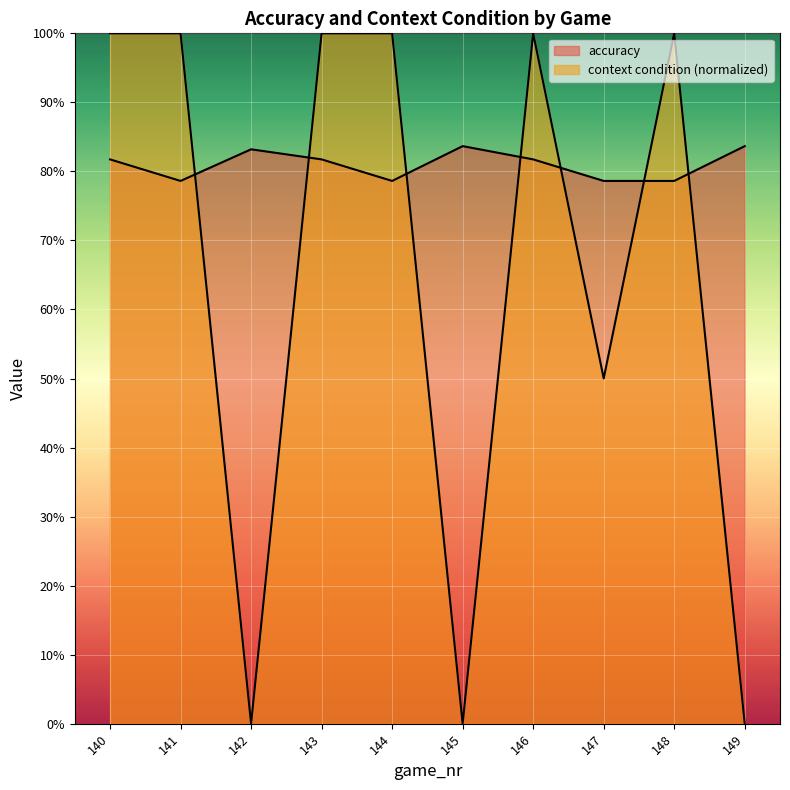

What are all the series names shown in the legend?

accuracy, context condition